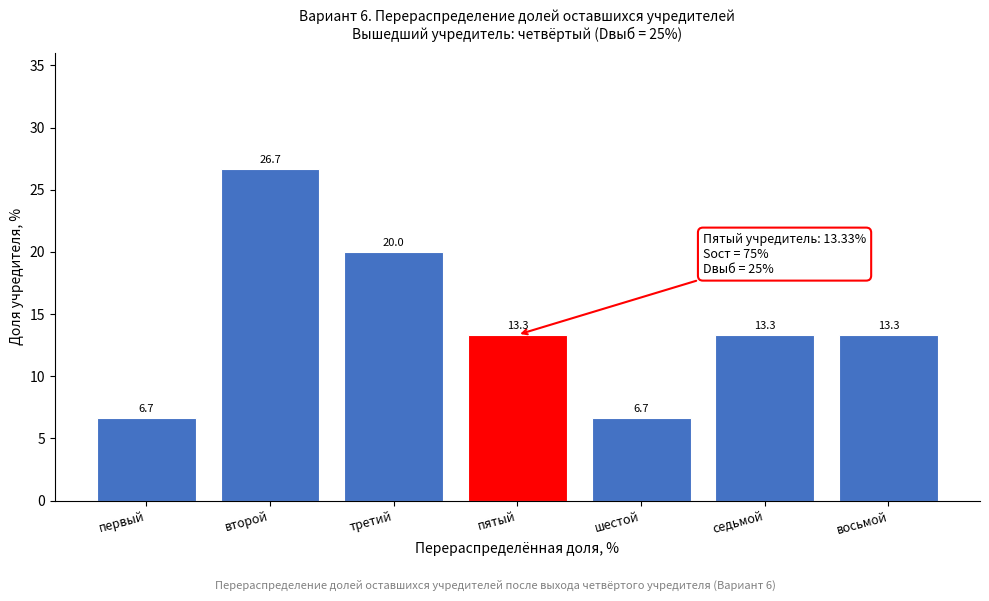

Reading left to right, what are all the values shown in this chart?

6.7	26.7	20.0	13.3	6.7	13.3	13.3